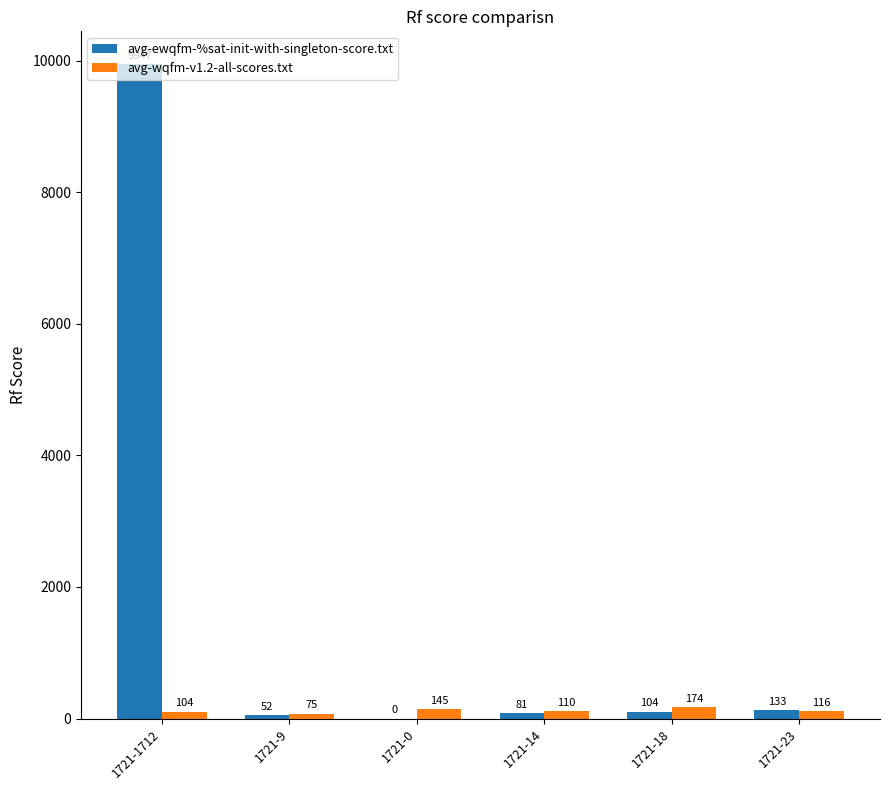

What is the highest value of the avg-wqfm-v1.2-all-scores.txt series?

174